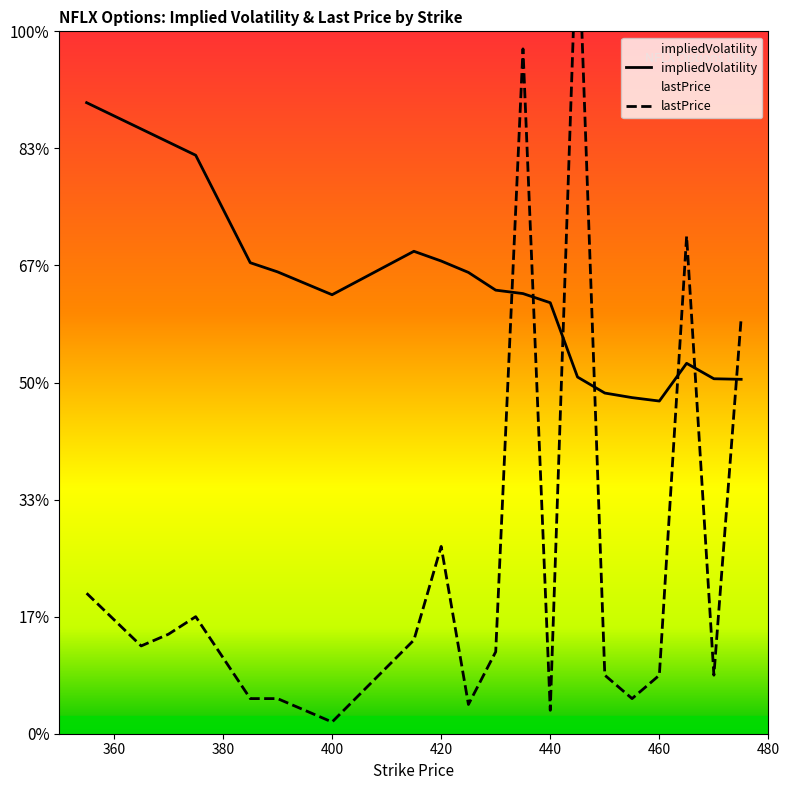

How many intersections are there between impliedVolatility and lastPrice?

7